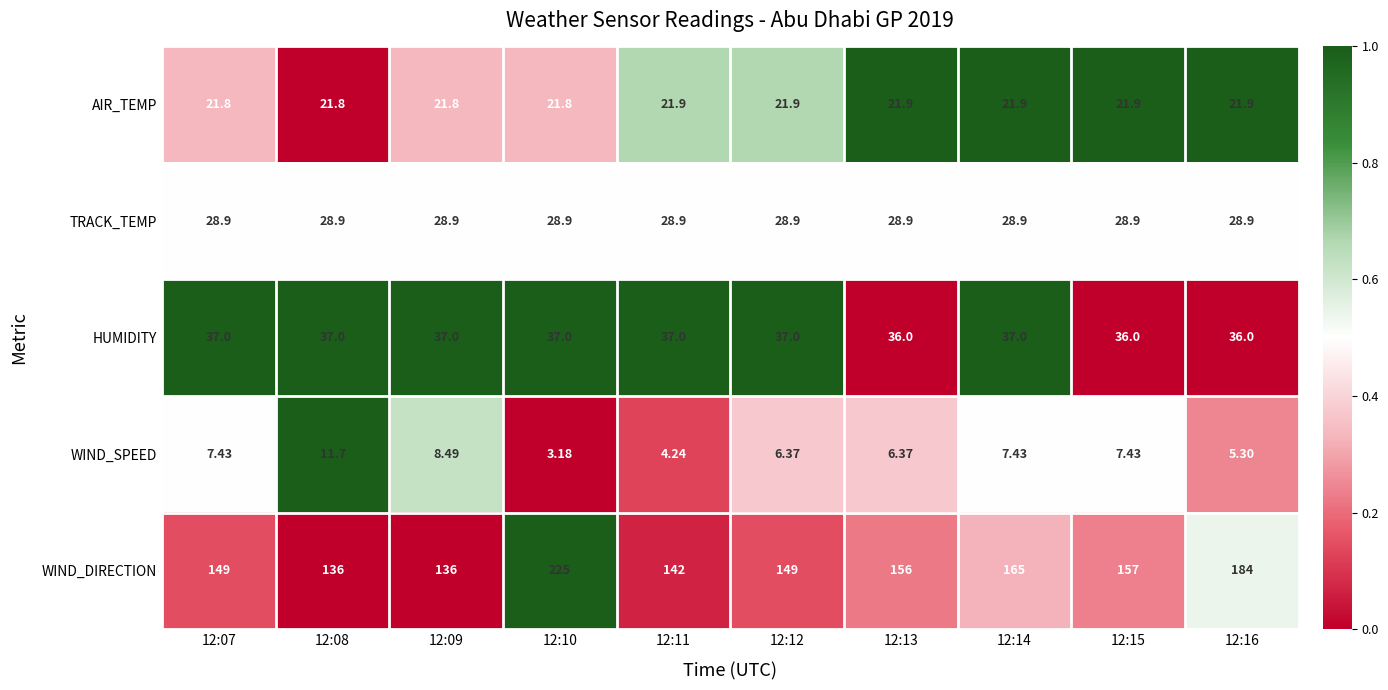

List the series in order of their peak value, highest first.

WIND_DIRECTION, HUMIDITY, TRACK_TEMP, AIR_TEMP, WIND_SPEED